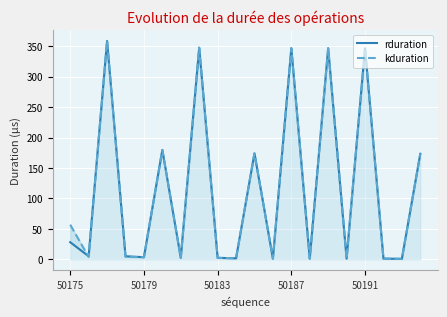

Is the value of kduration at 5 greater than the value of rduration at 12?

No